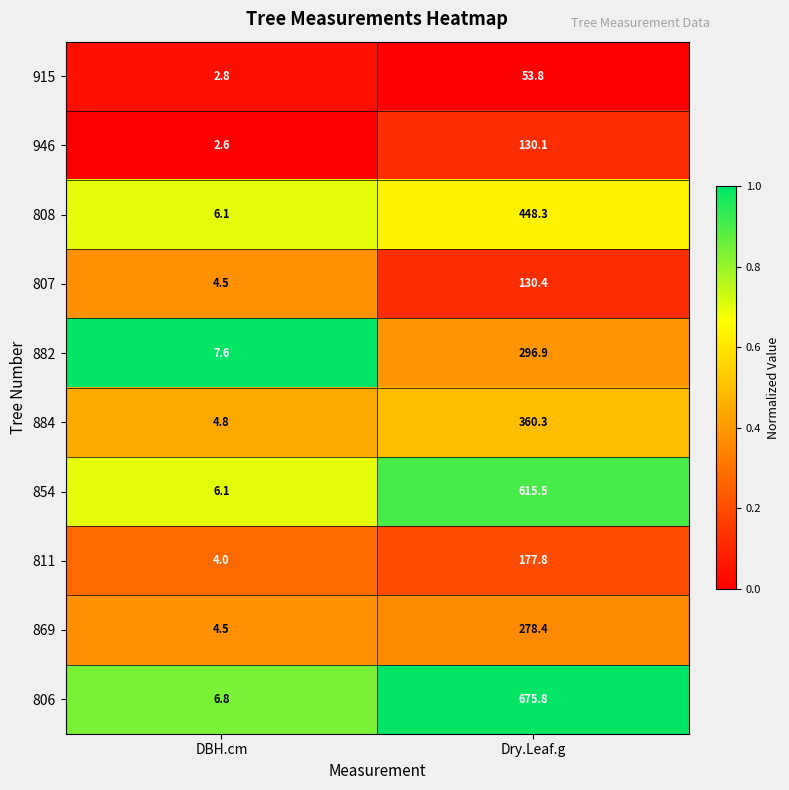

Where does the 915 series first go above 53?

Dry.Leaf.g